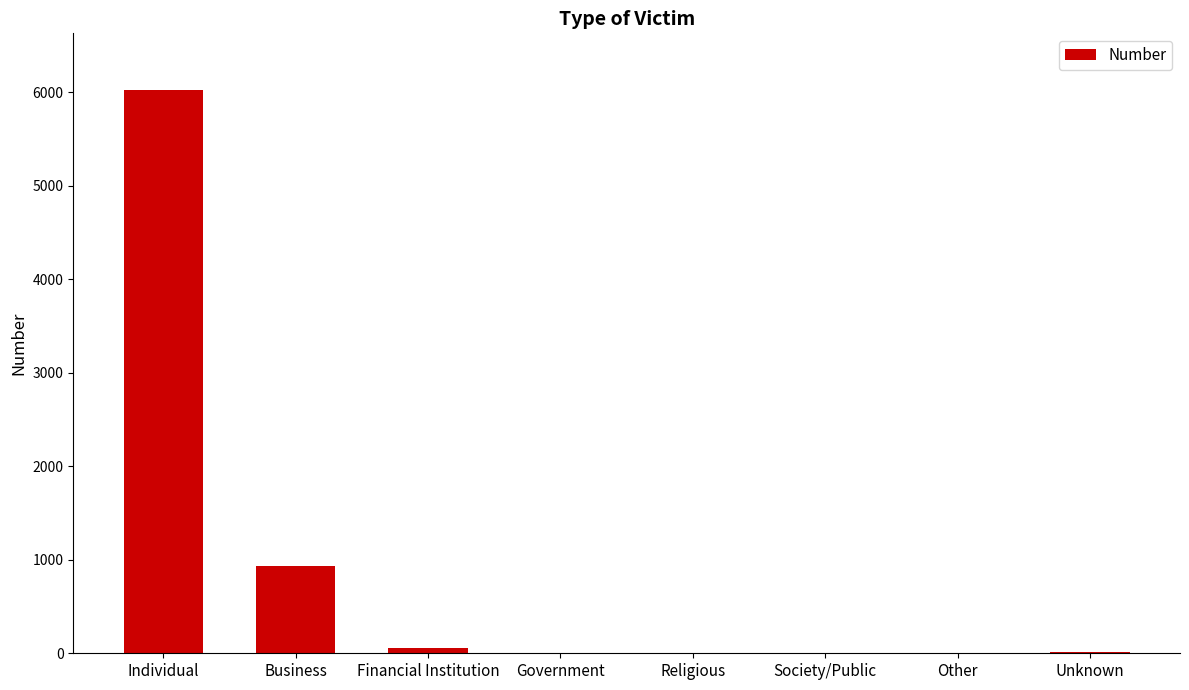

How many series are shown in this chart?

1